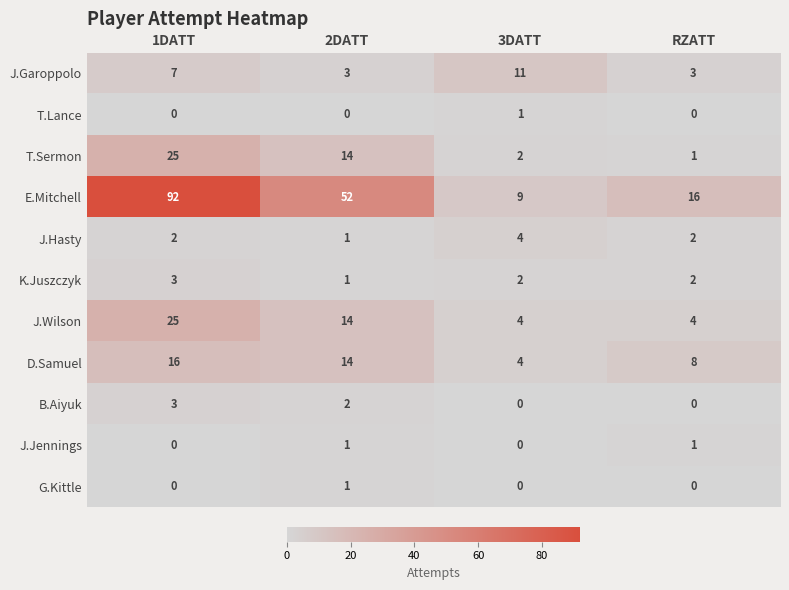

How many J.Wilson values are between 4 and 25?

4